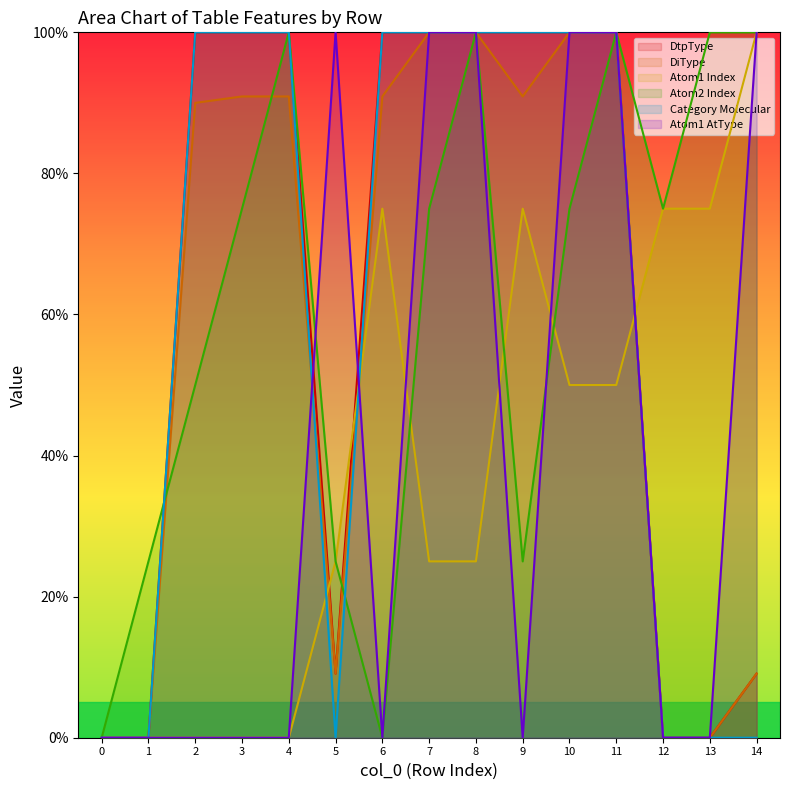

Reading left to right, what are all the values shown in this chart?

DtpType: 0.0	0.0	100.0	100.0	100.0	9.1	100.0	100.0	100.0	100.0	100.0	100.0	0.0	0.0	9.1
DiType: 0.0	0.0	90.0	90.9	90.9	9.1	90.9	100.0	100.0	90.9	100.0	100.0	0.0	0.0	9.1
Atom1 Index: 0.0	0.0	0.0	0.0	0.0	25.0	75.0	25.0	25.0	75.0	50.0	50.0	75.0	75.0	100.0
Atom2 Index: 0.0	25.0	50.0	75.0	100.0	25.0	0.0	75.0	100.0	25.0	75.0	100.0	75.0	100.0	100.0
Category Molecular: 0.0	0.0	100.0	100.0	100.0	0.0	100.0	100.0	100.0	100.0	100.0	100.0	0.0	0.0	0.0
Atom1 AtType: 0.0	0.0	0.0	0.0	0.0	100.0	0.0	100.0	100.0	0.0	100.0	100.0	0.0	0.0	100.0